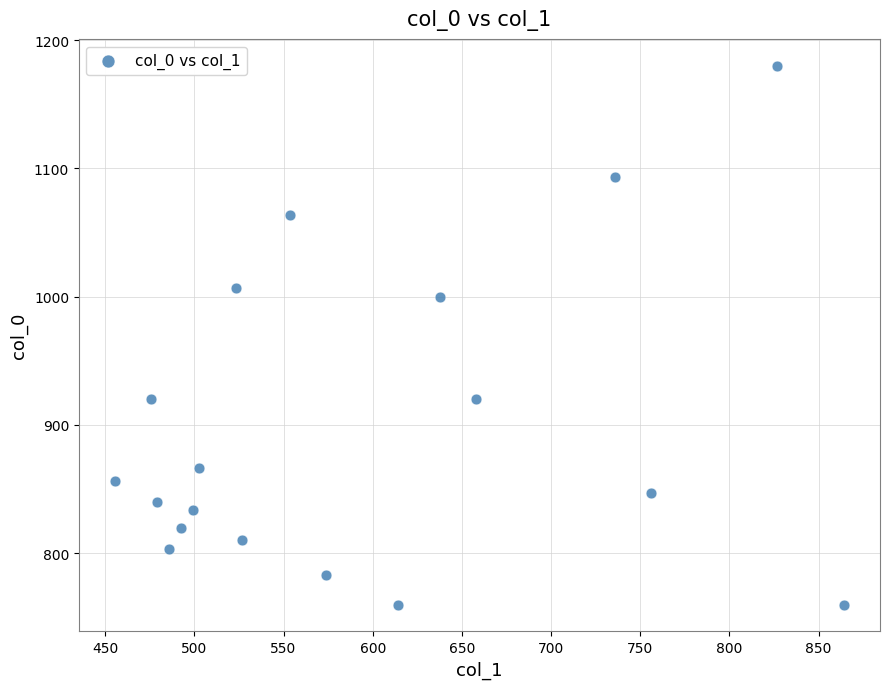

What Y value in the scatter plot is closest to 970?

1000.0